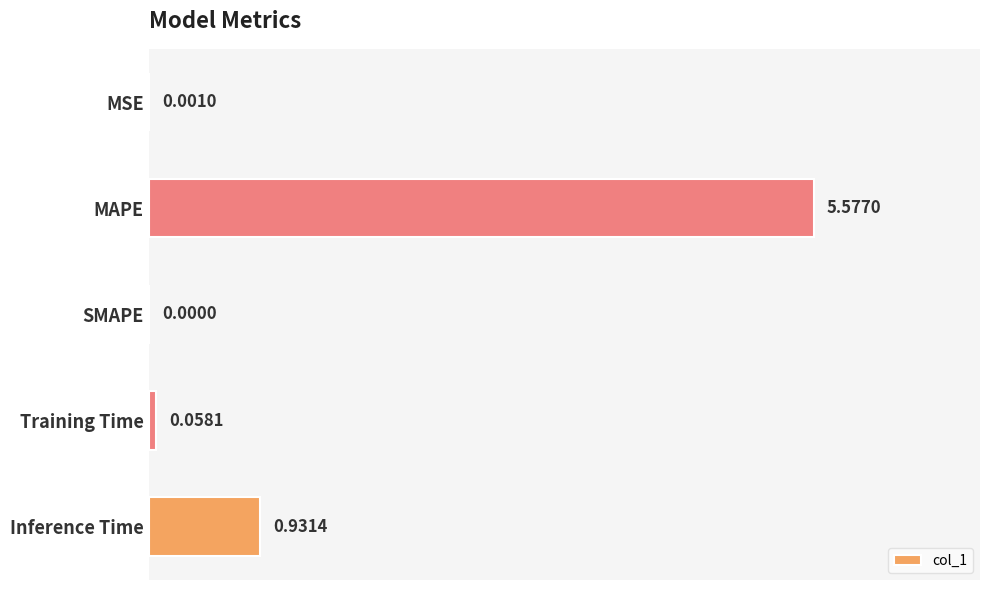

Where is the data nearest to the value 2?

Inference Time